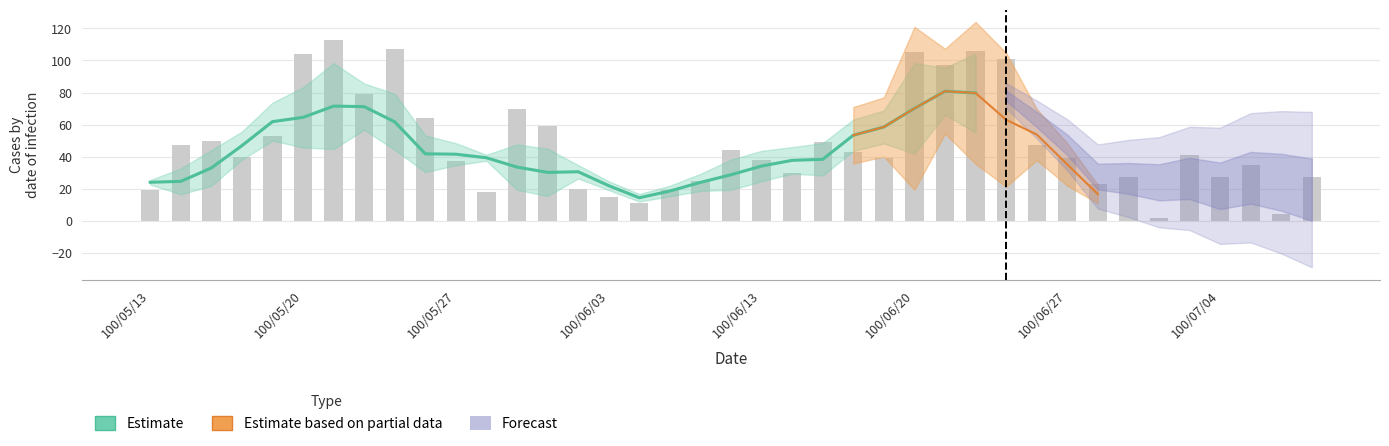

The chart shows a value of 11 at 100/06/07. True or false?

True